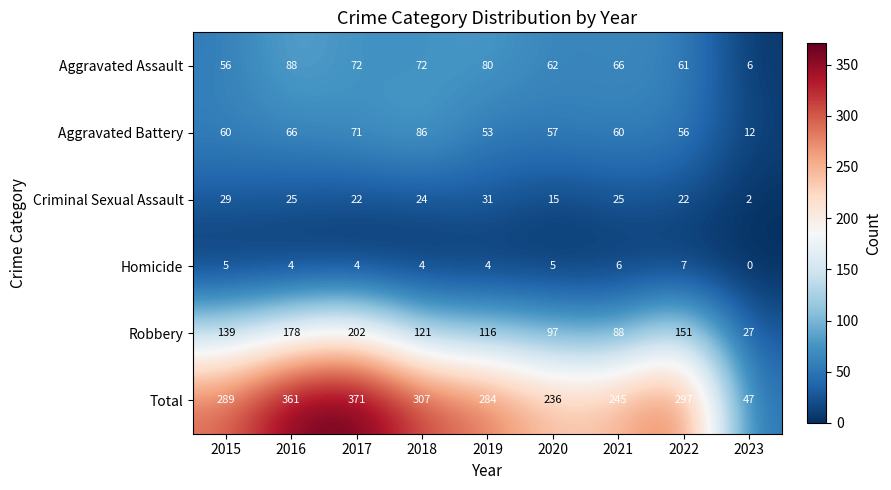

Is it true that Aggravated Assault equals 3 at 2023?

False